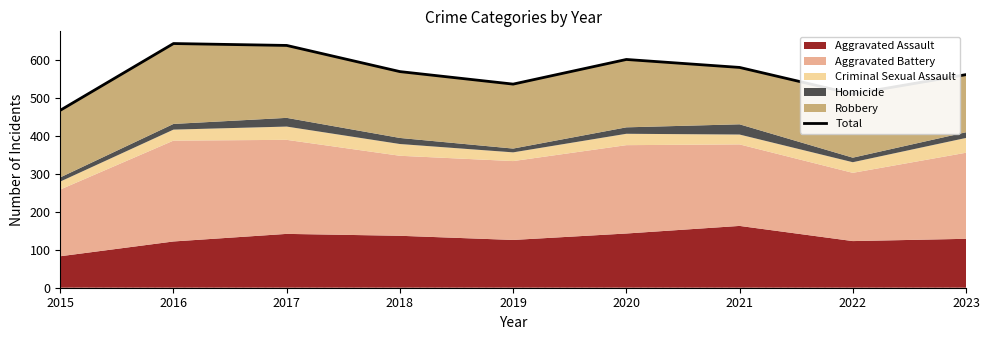

The chart shows a value of 511 at 2022. True or false?

True